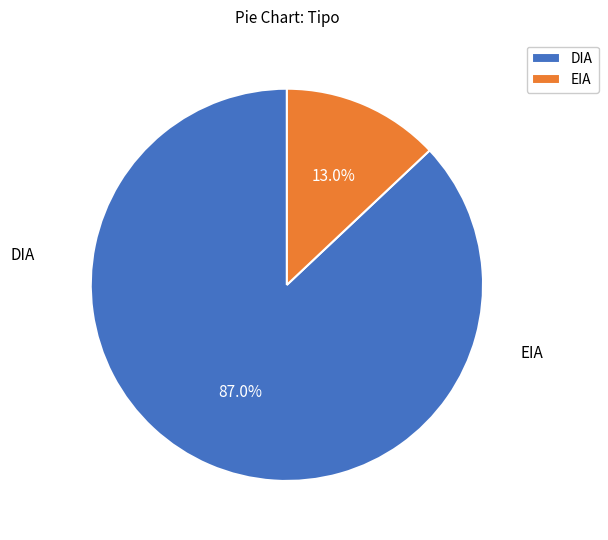

Rank the categories by value from highest to lowest.

DIA, EIA